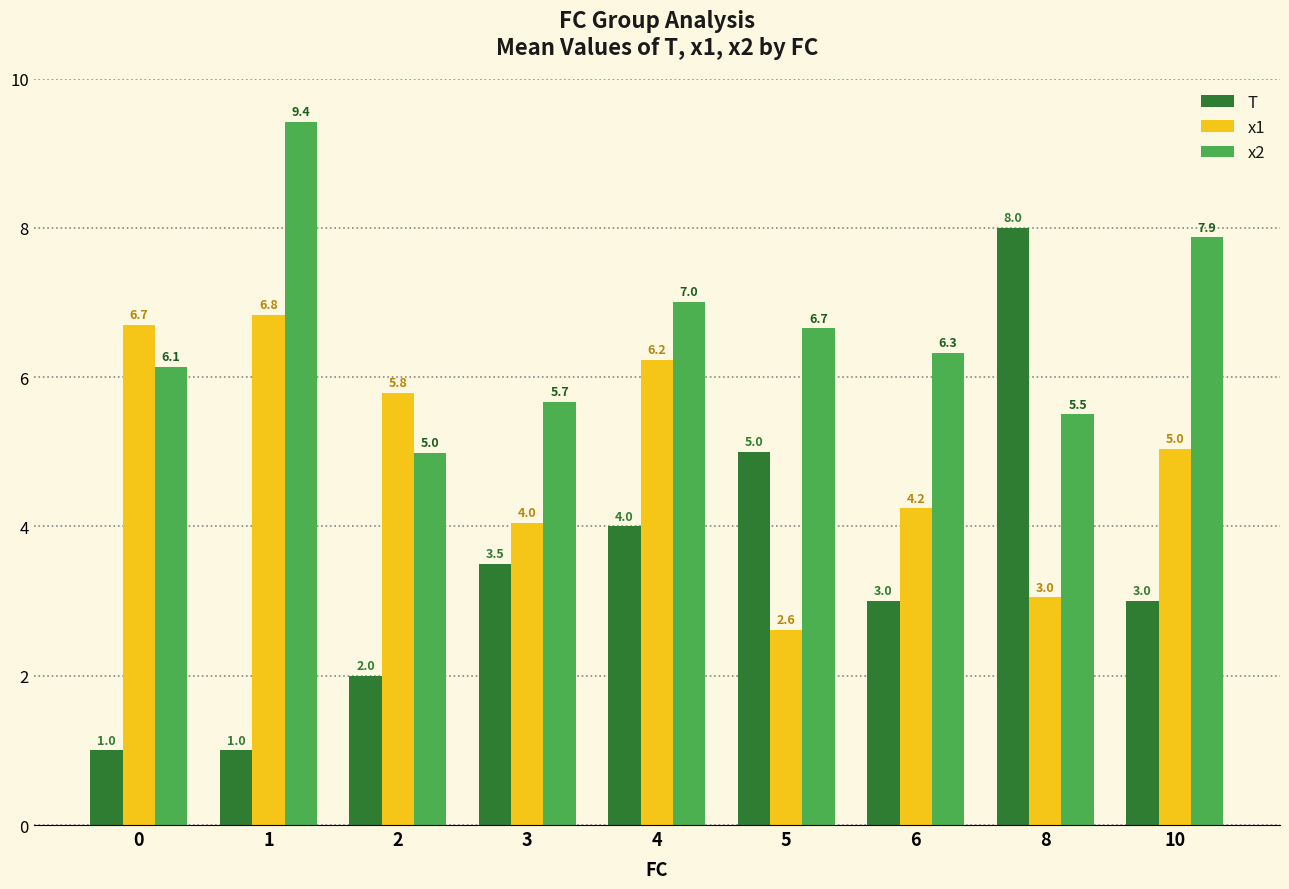

What is the difference between the second highest and second lowest values in the x2 series?

2.4